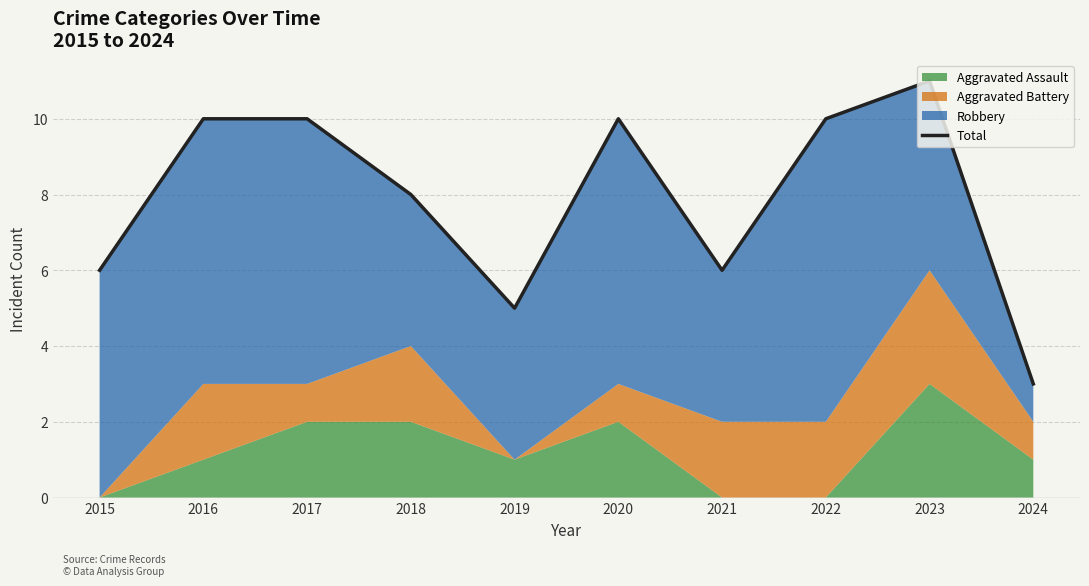

Which category has the lowest value across all series?

2024